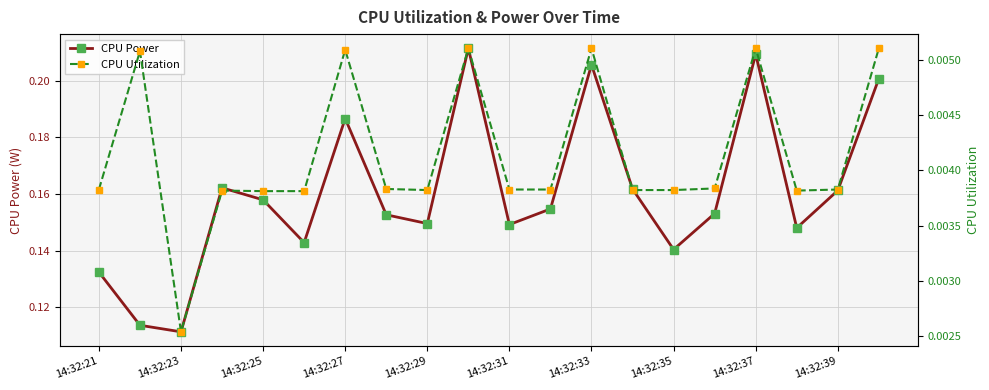

What are all the series names shown in the legend?

CPU Power, CPU Utilization